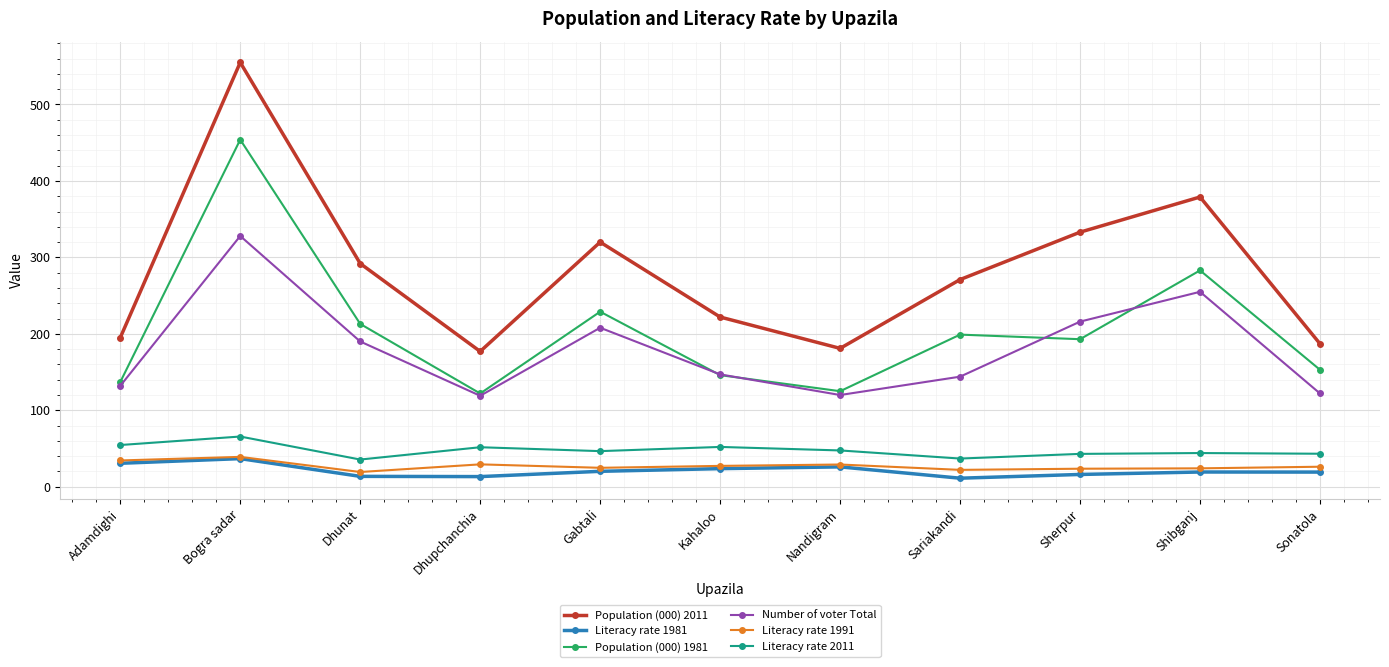

What is the difference between the Literacy rate 1981 values at Sherpur and Gabtali?

4.1